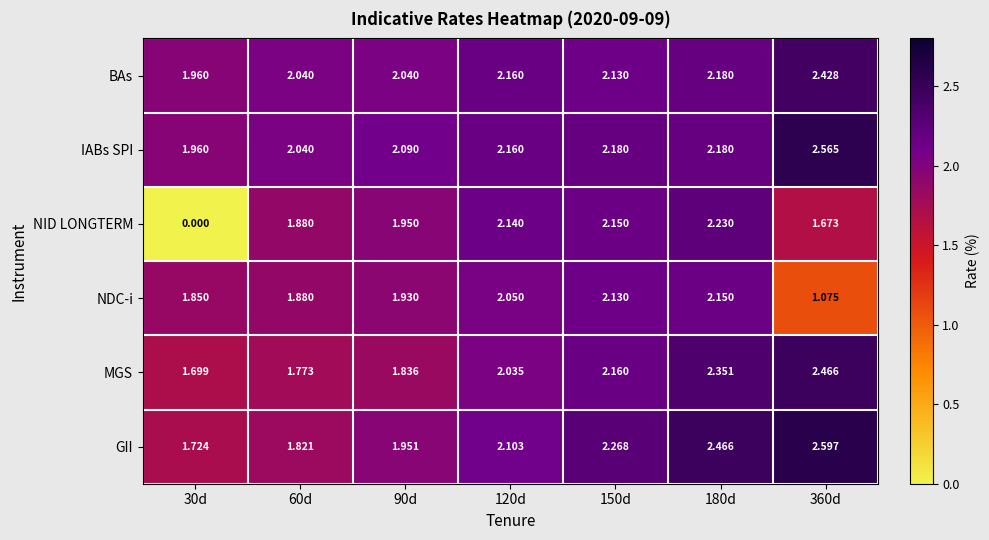

How many distinct data groups are displayed?

6